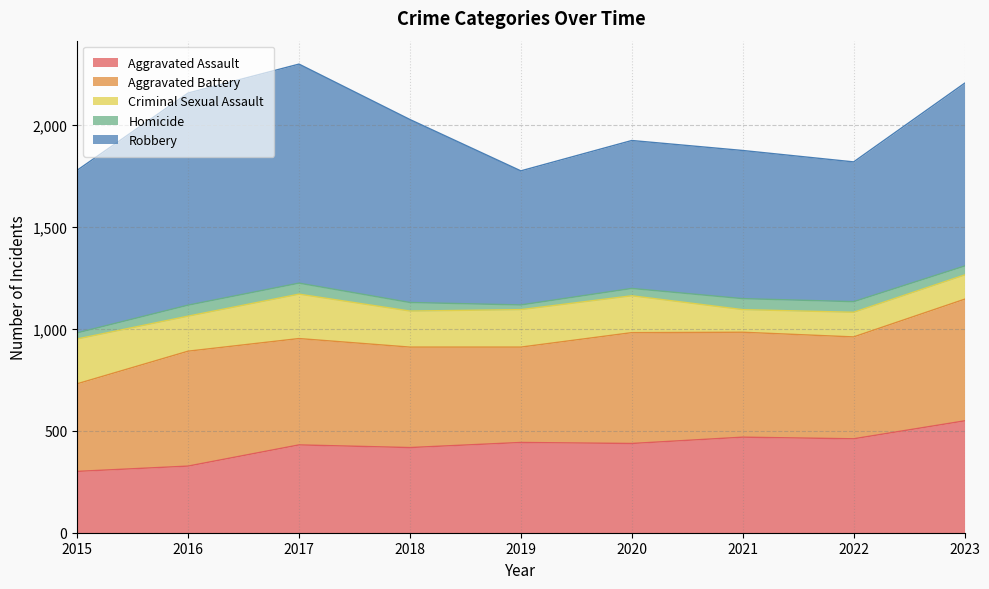

What is the value of the Aggravated Battery point at the 5th from the left?

468